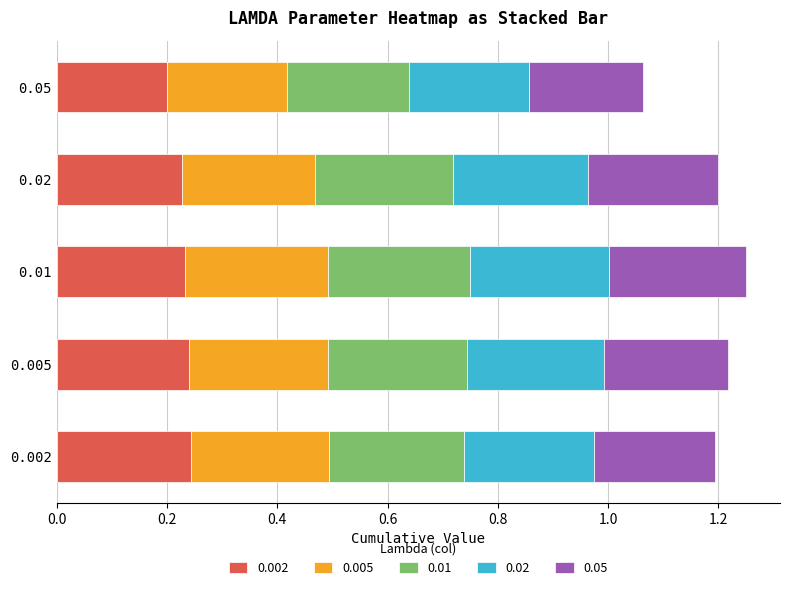

Count the 0.002 values in the range 0 to 1.

5